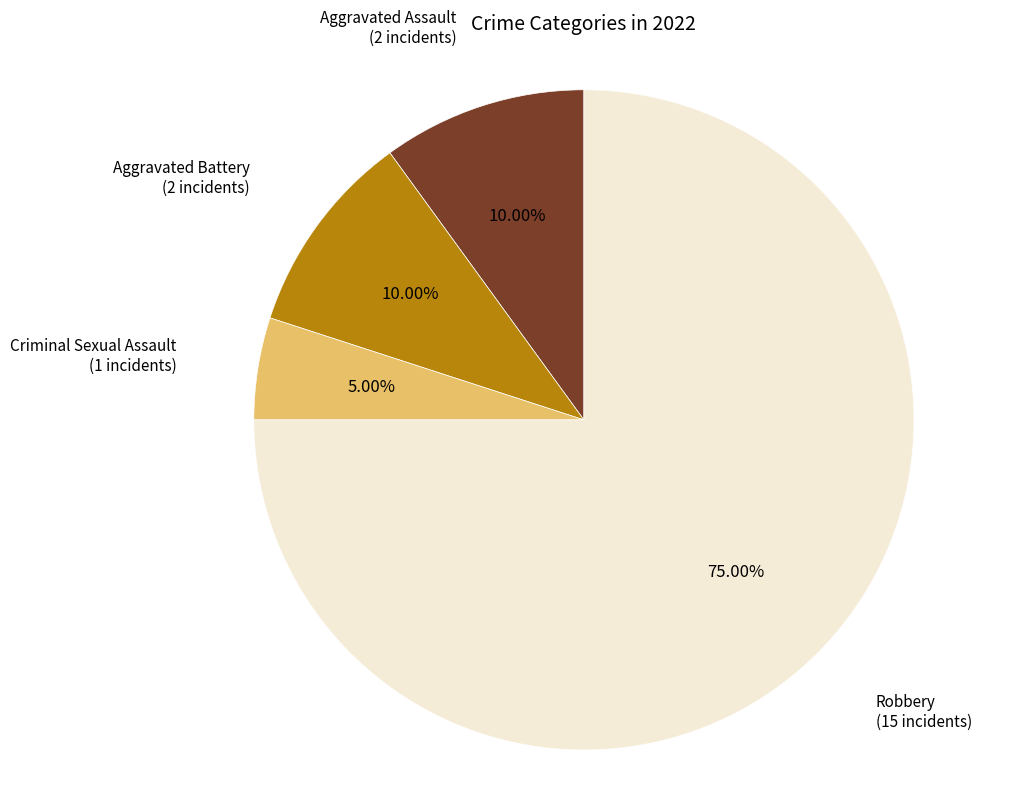

Is there a majority slice in this chart?

Yes